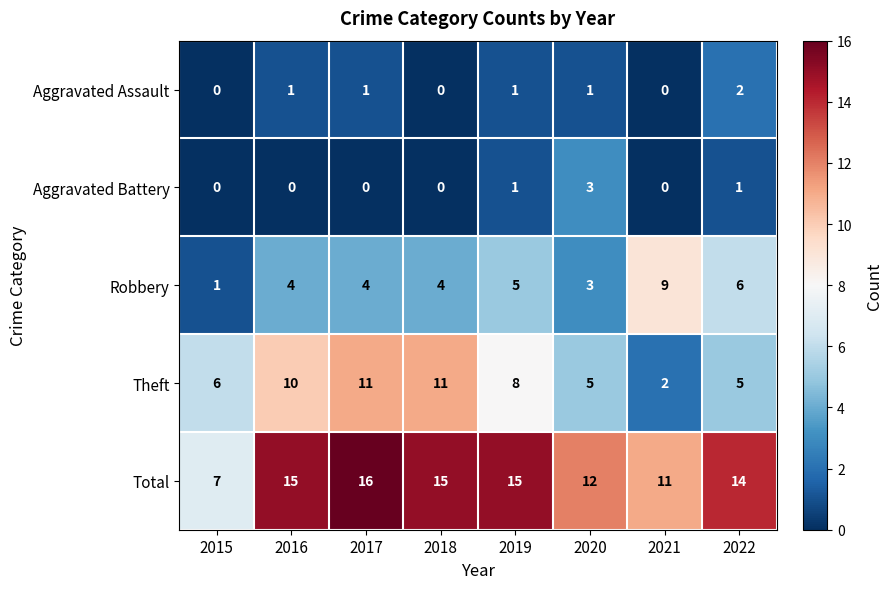

Which series has the largest total across all categories?

Total